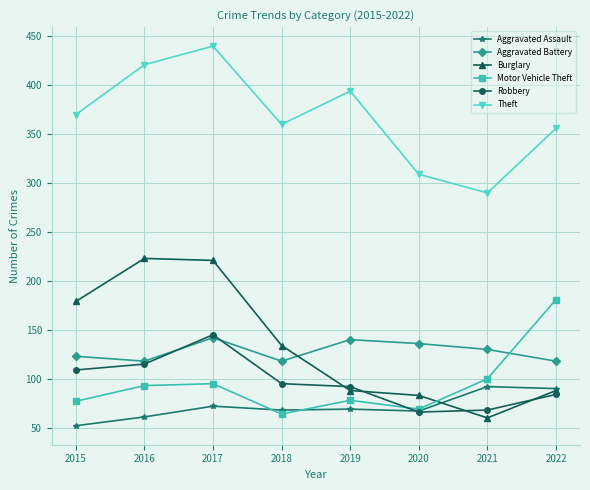

True or false: Motor Vehicle Theft has more than 0 interior local peaks.

True